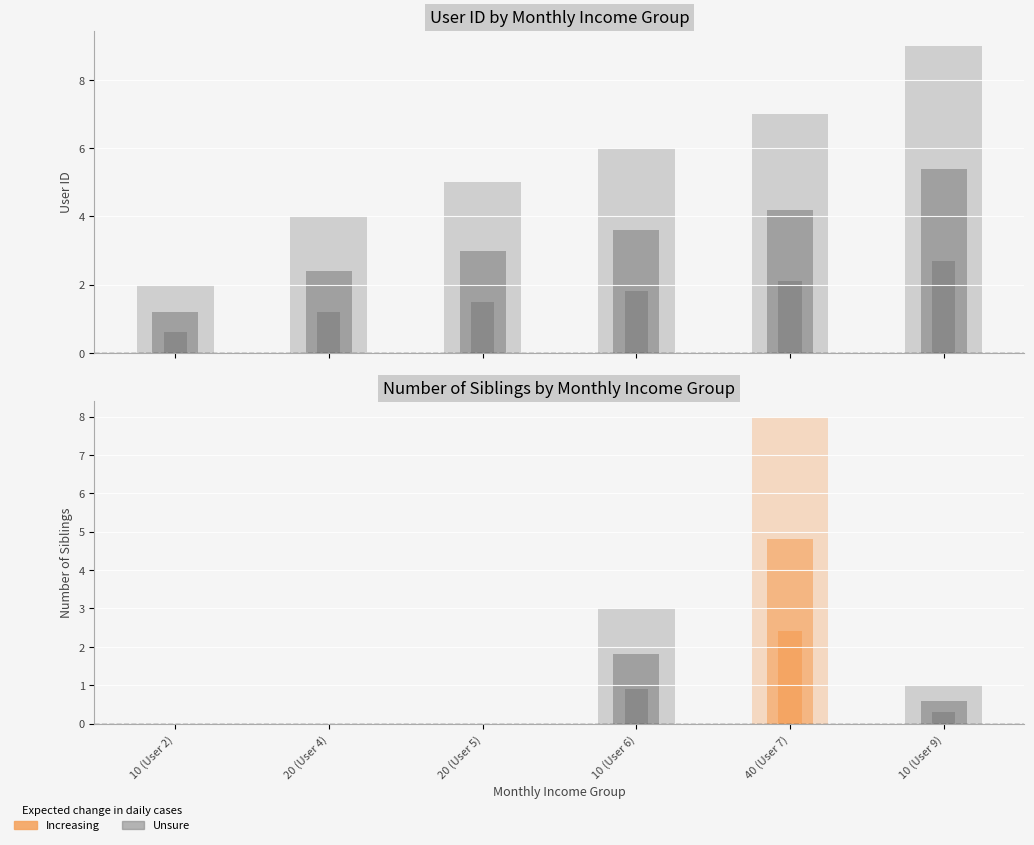

How many User ID values are between 4 and 7?

4